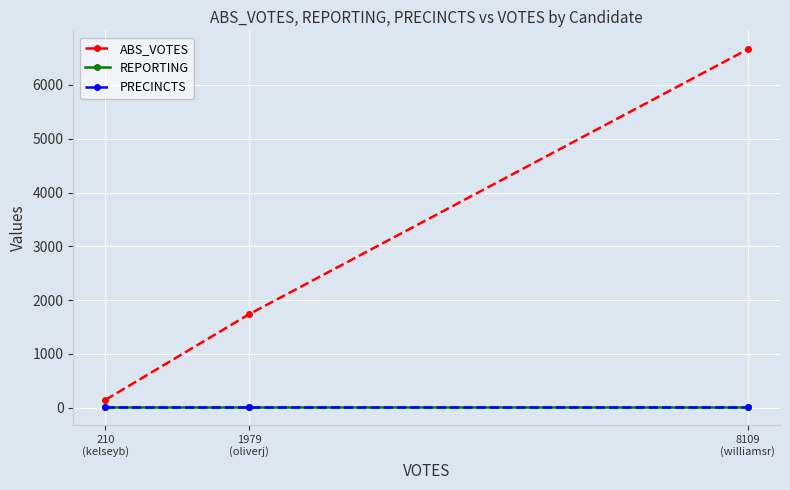

What is the approximate value of ABS_VOTES at 1979
(oliverj)?

1739